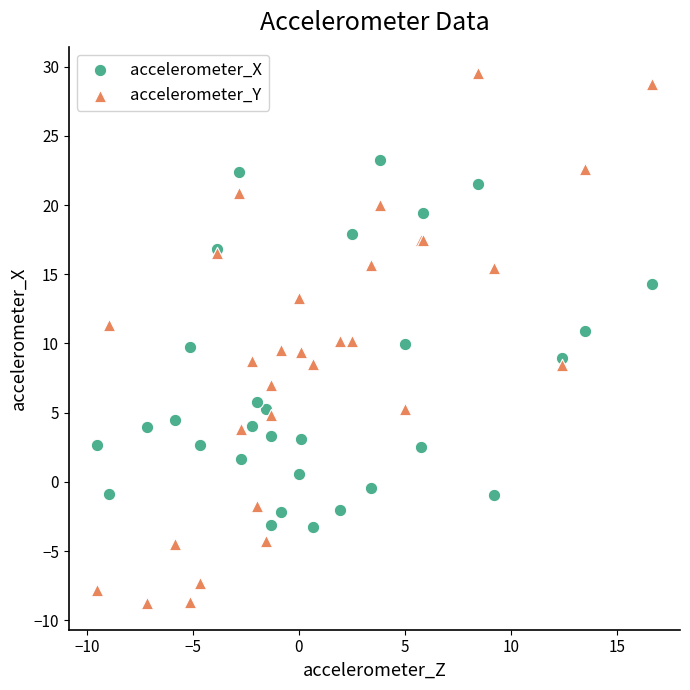

What is the X range (max minus min) for the scatter plot?

26.2